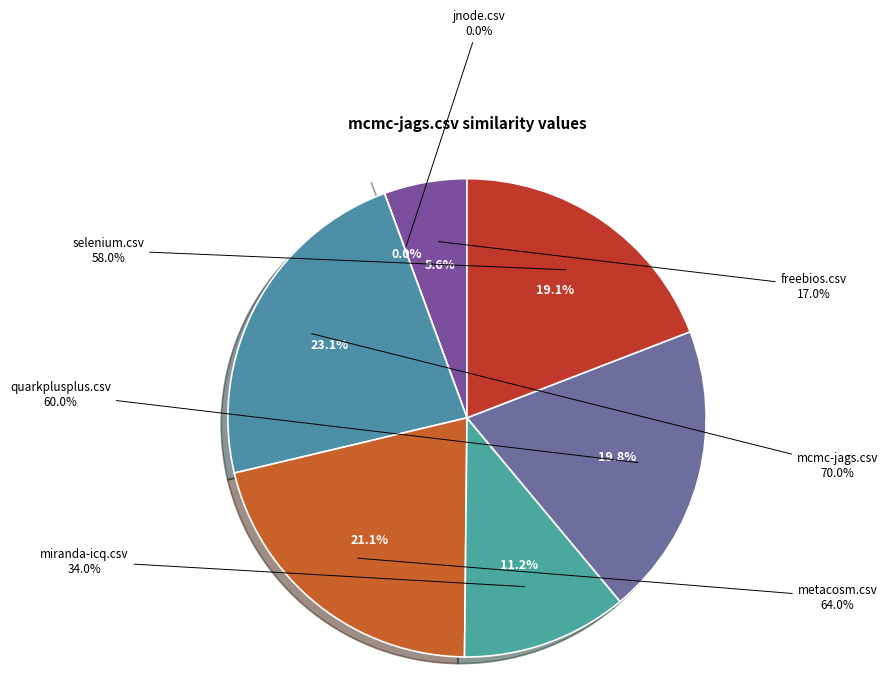

Does any single category account for the majority?

No